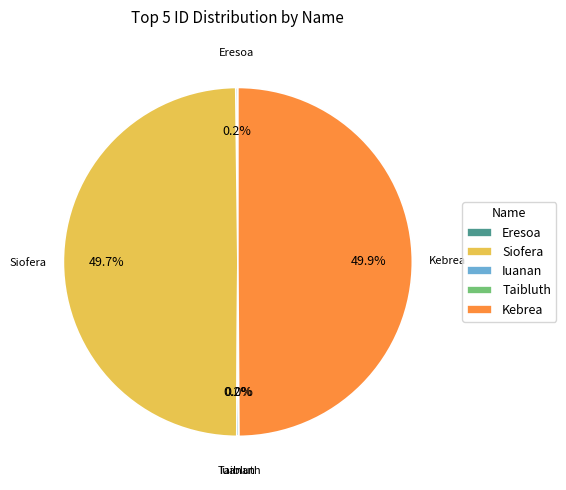

To the nearest percent, what is the average slice percentage?

20%